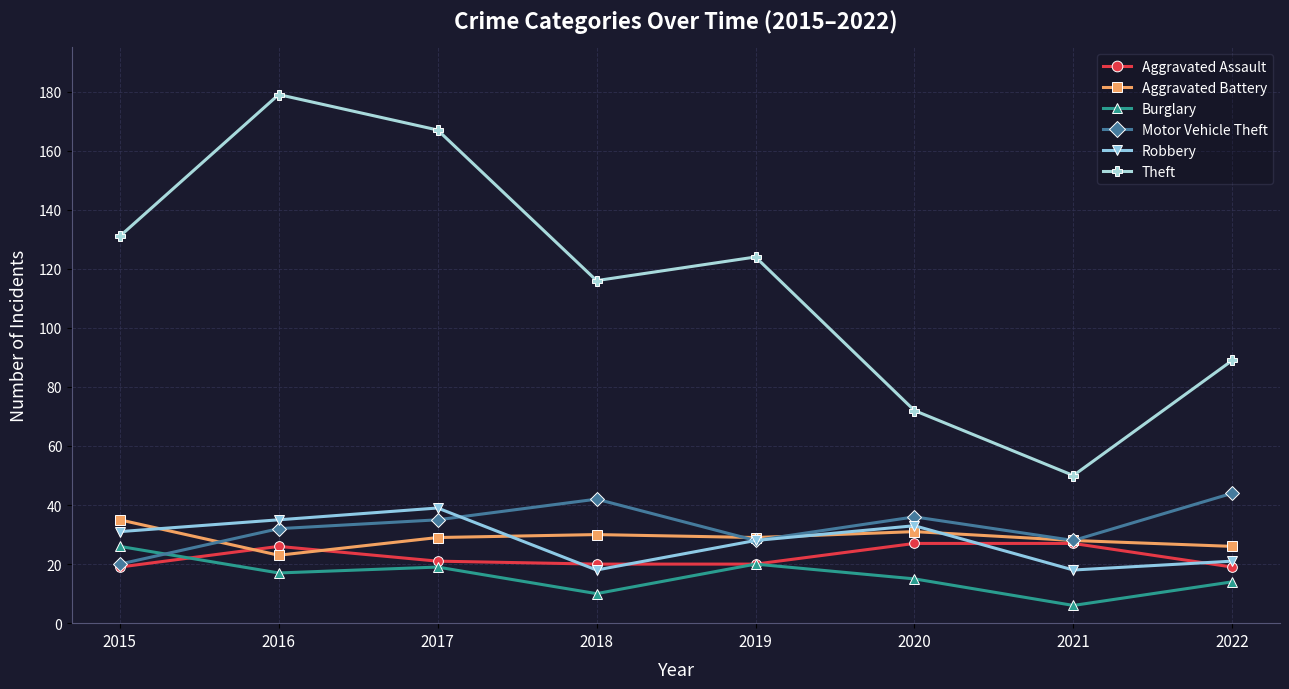

Which series has the widest spread of values?

Theft